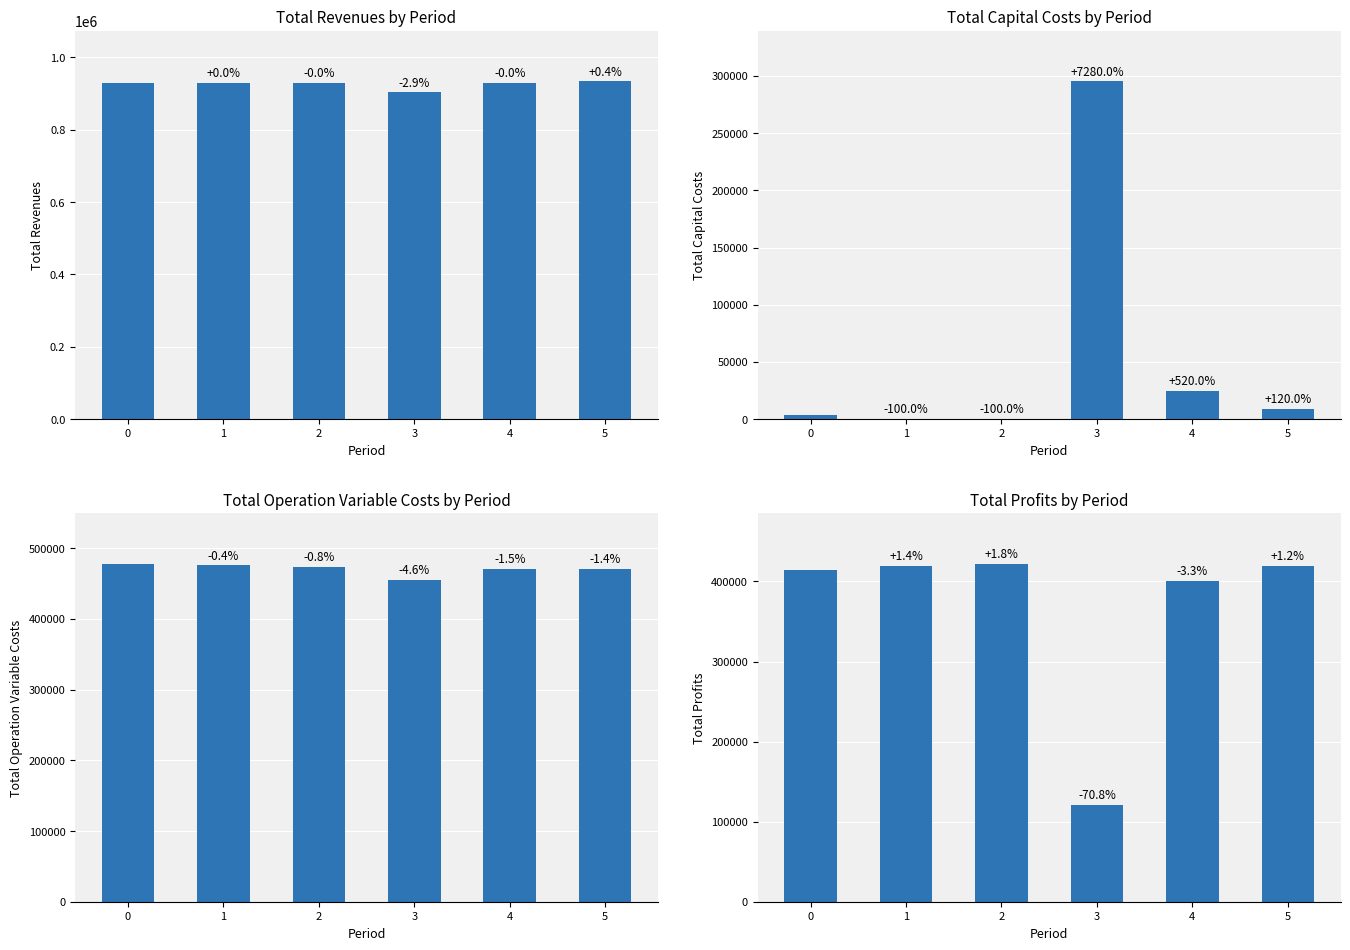

What is the value of the Total Operation Variable Costs bar at the 5th from the left?

470198.0